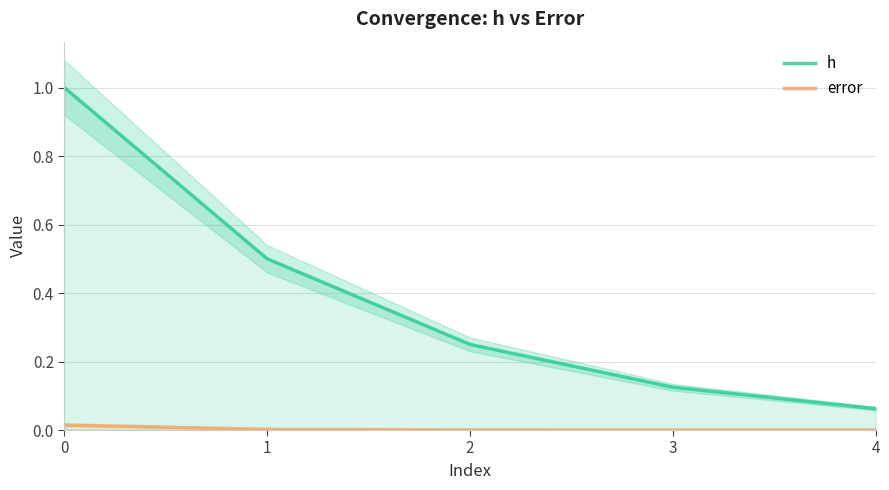

What are all the series names shown in the legend?

h, error